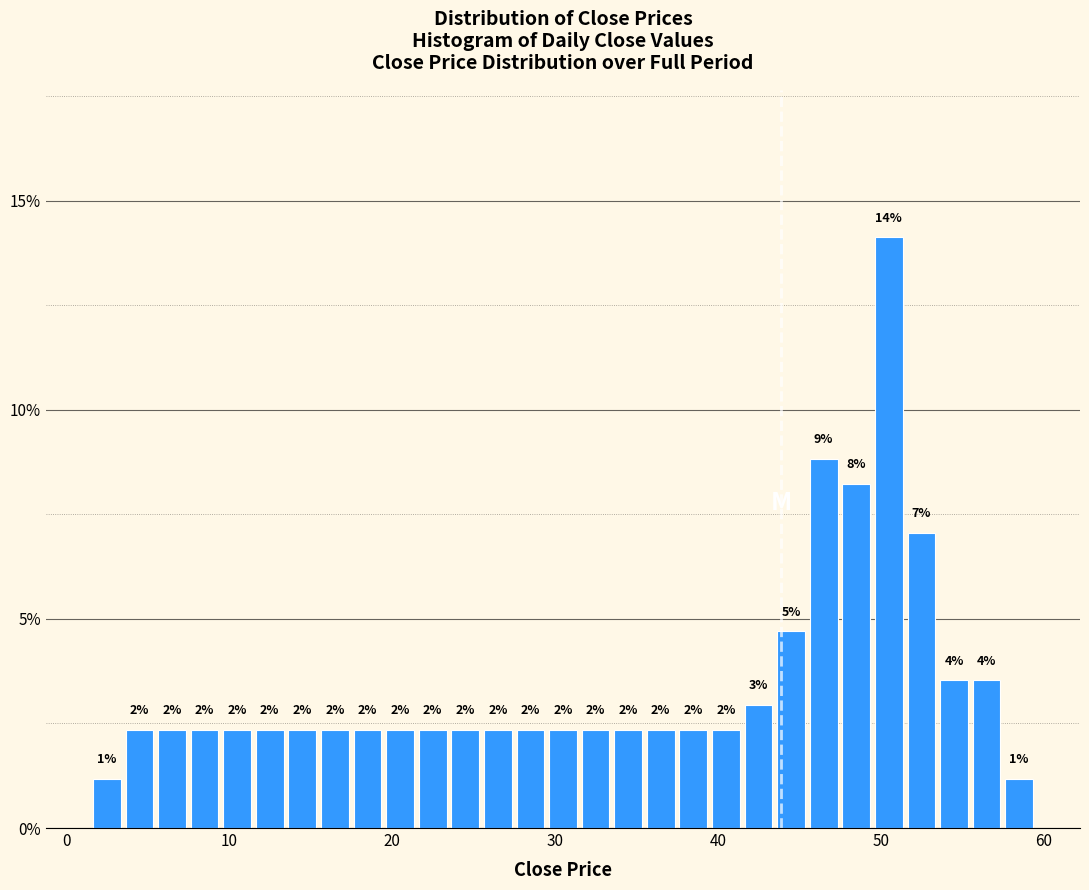

Read against the x-axis, roughly where is the centre of the tallest bar?

51